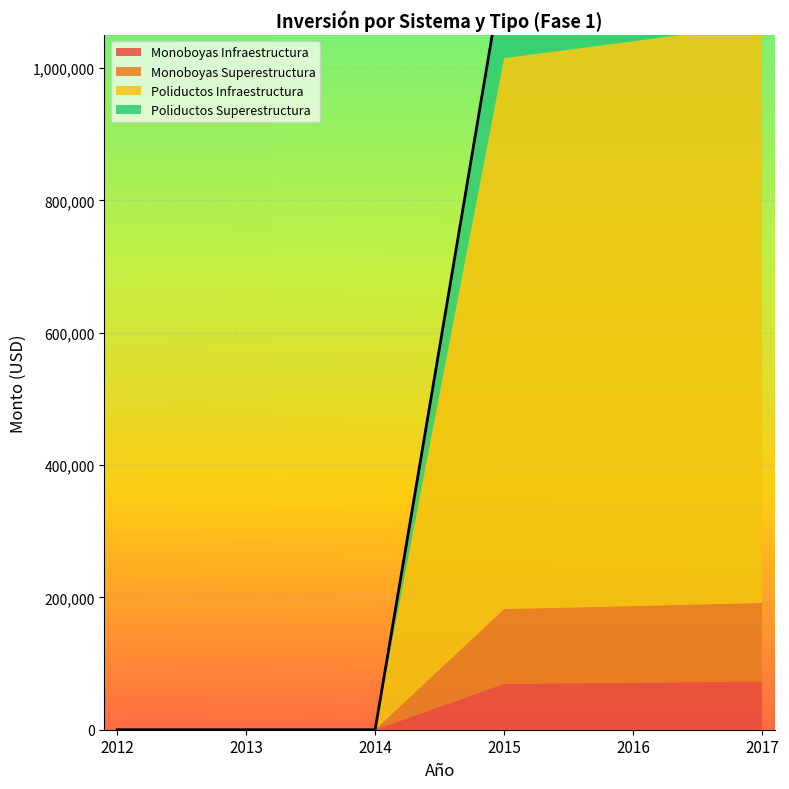

Which series has the largest total across all categories?

Poliductos Infraestructura